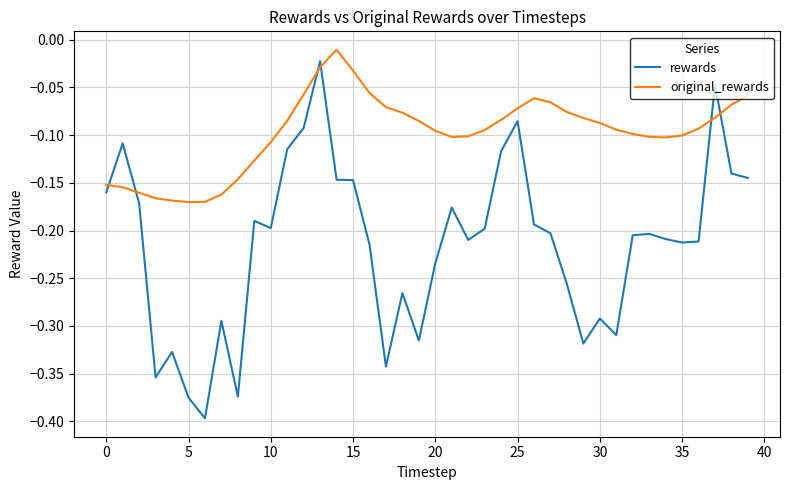

List the series in order of their peak value, highest first.

original_rewards, rewards